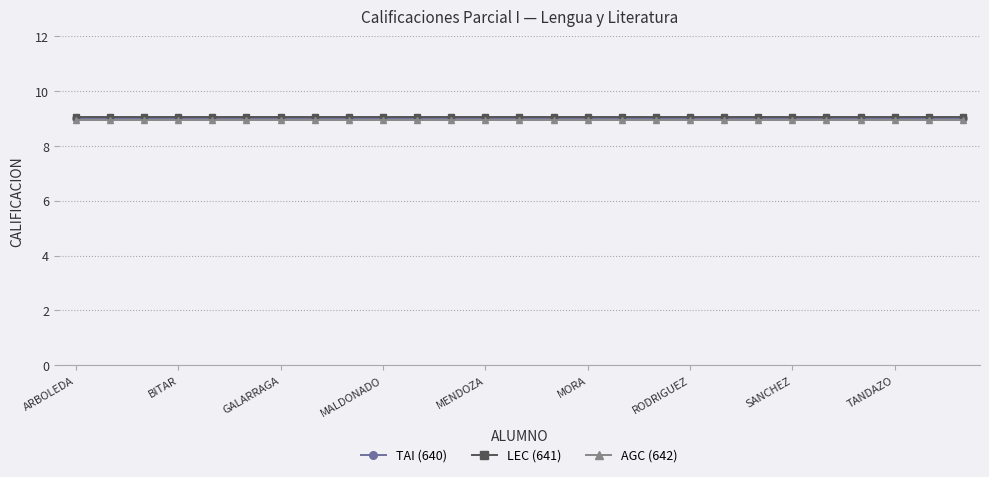

What is the lowest value of the TAI (640) series?

9.0